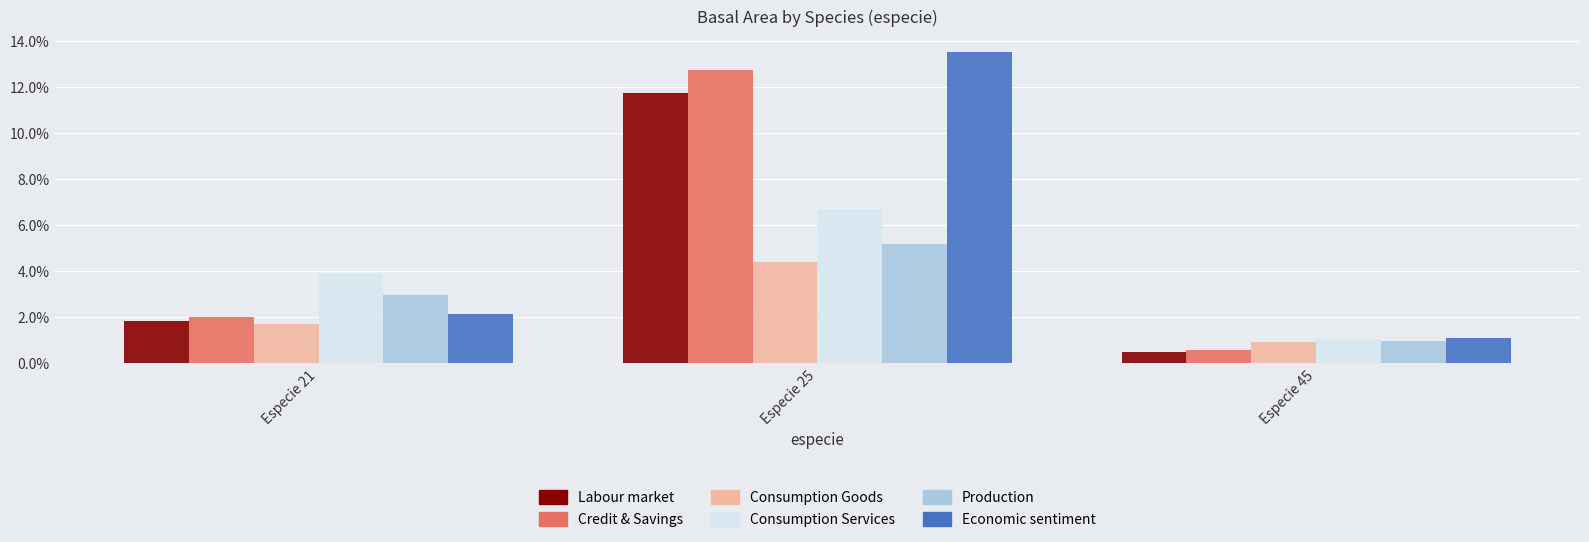

Is the value of Labour market at Especie 45 greater than the value of Consumption Goods at Especie 45?

No